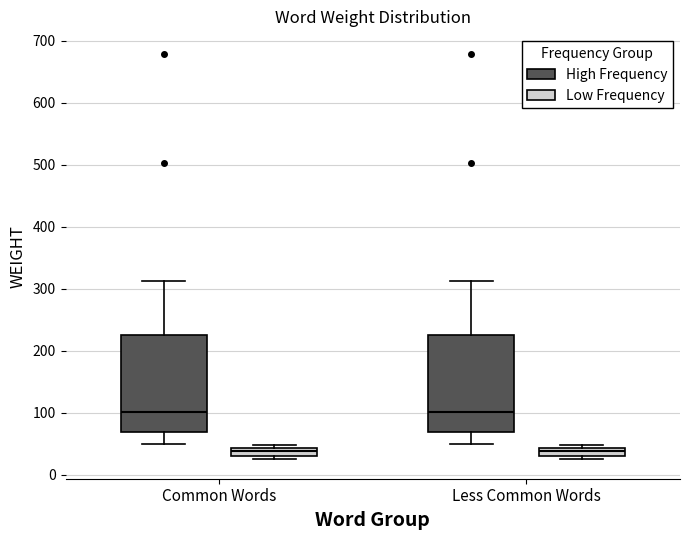

Where is the lower edge of the box for Less Common Words (Low Frequency) on the y-axis? The values are not printed on the chart, so give them approximately, as read against the axis.

30